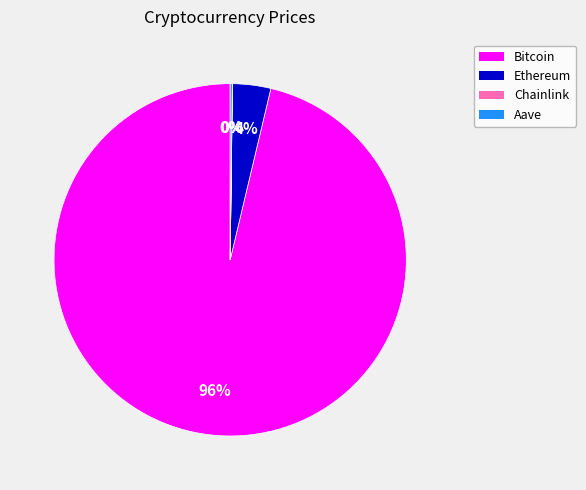

Is it true that Bitcoin is 96% of the pie?

True